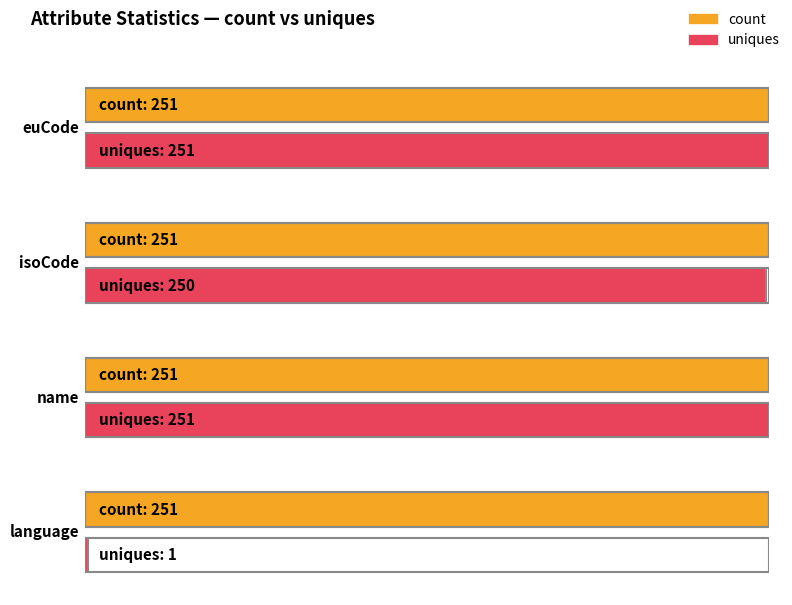

Which series has the largest total across all categories?

count